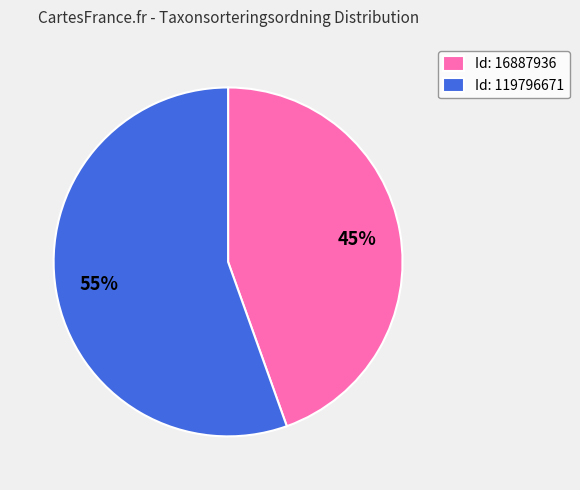

Does any single category account for the majority?

Yes